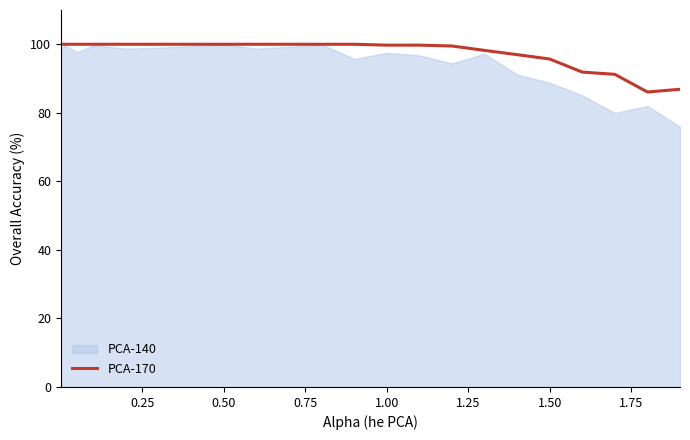

Which series has the widest spread of values?

PCA-140